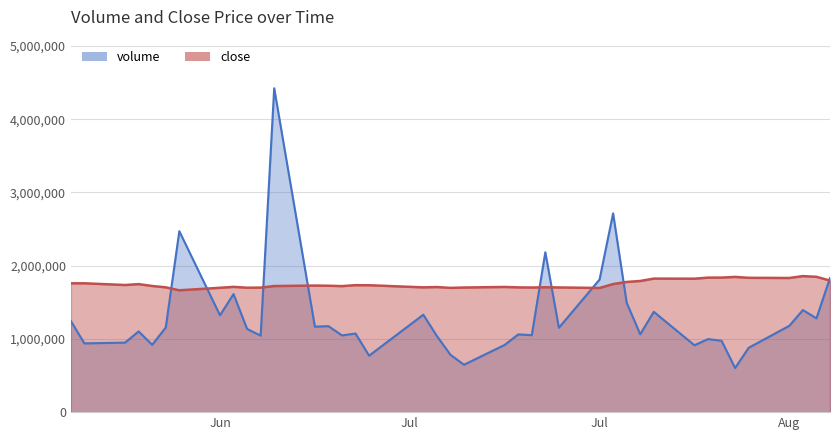

True or false: close has more than 2 points higher than both neighbors.

True